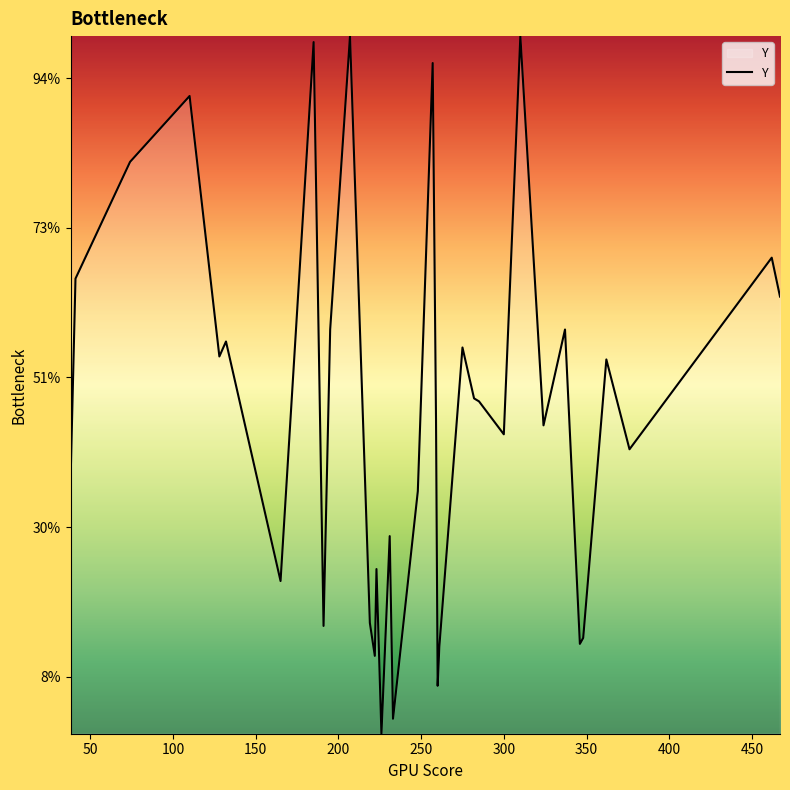

Is this an area chart (filled region under the line)?

Yes